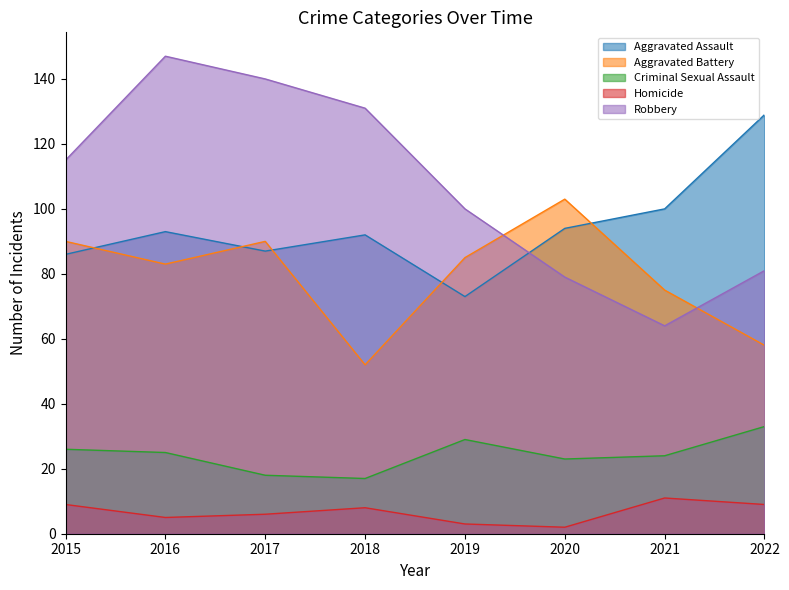

What is the smallest value displayed?

2